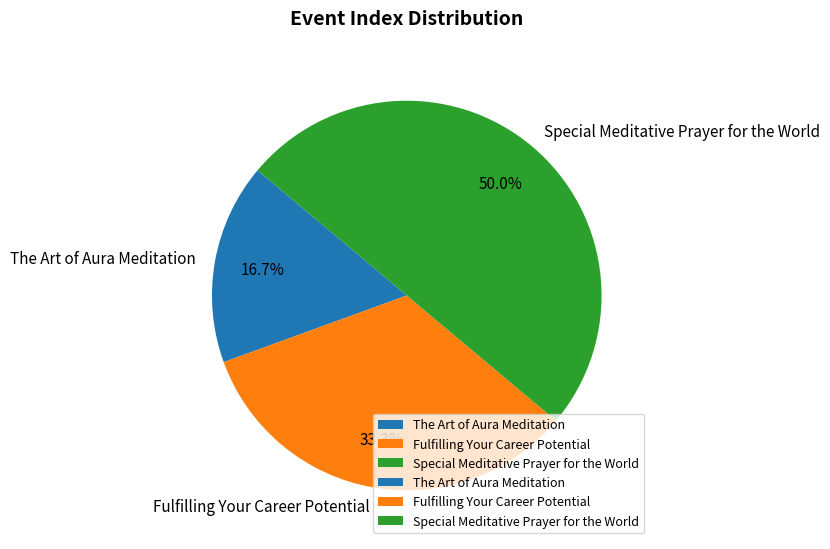

Does Fulfilling Your Career Potential represent more than half of the total?

No